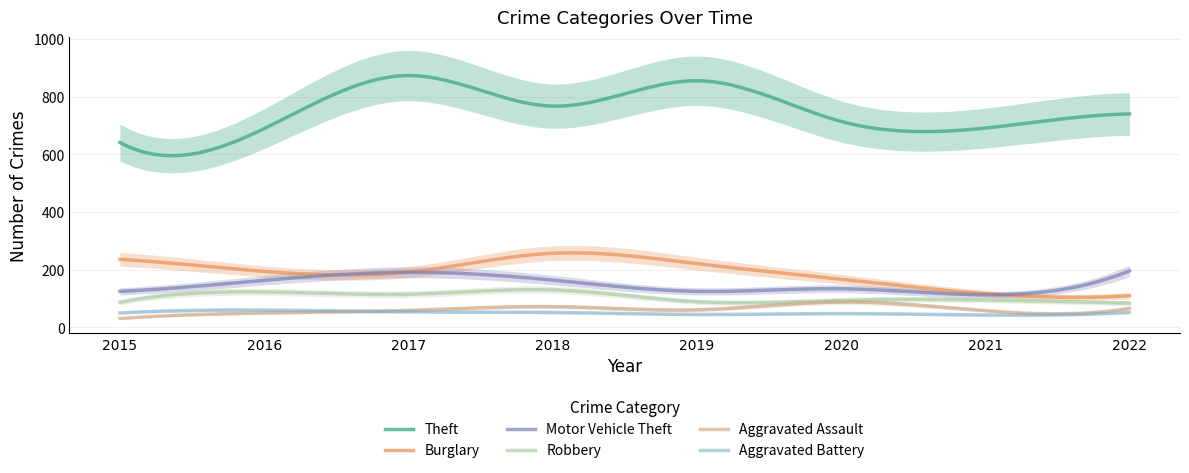

What is the value of the Aggravated Assault point at the 5th from the left?

61